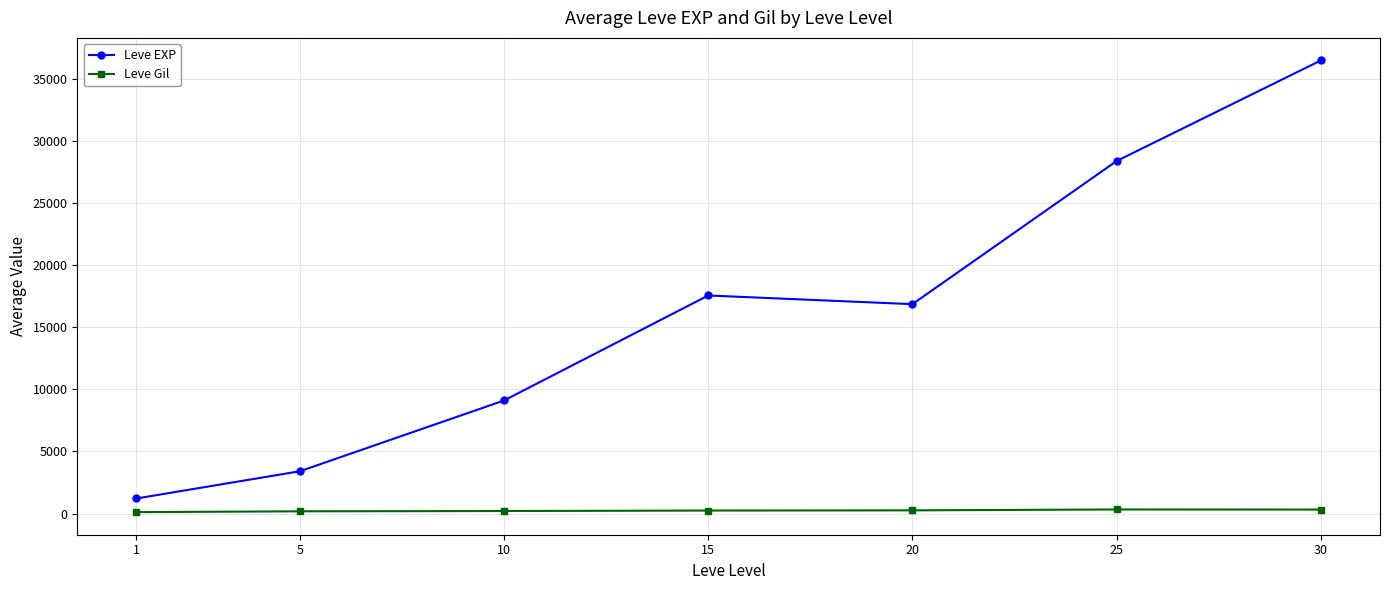

True or false: Leve EXP and Leve Gil intersect in this chart.

False